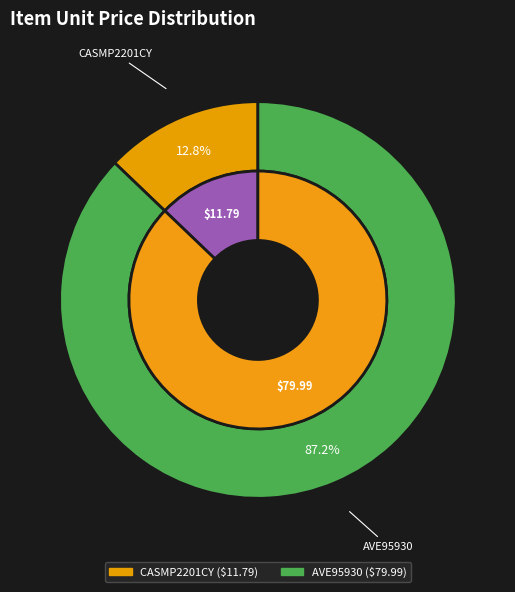

What is the majority slice?

AVE95930